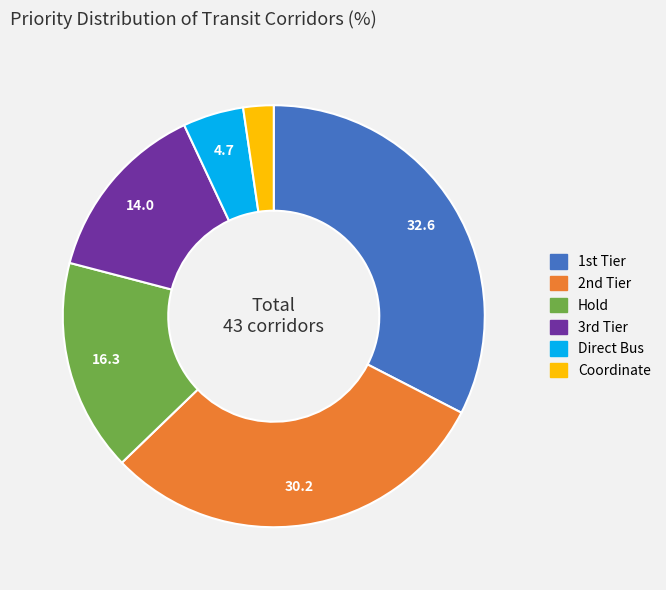

How many segments does this pie chart have?

6